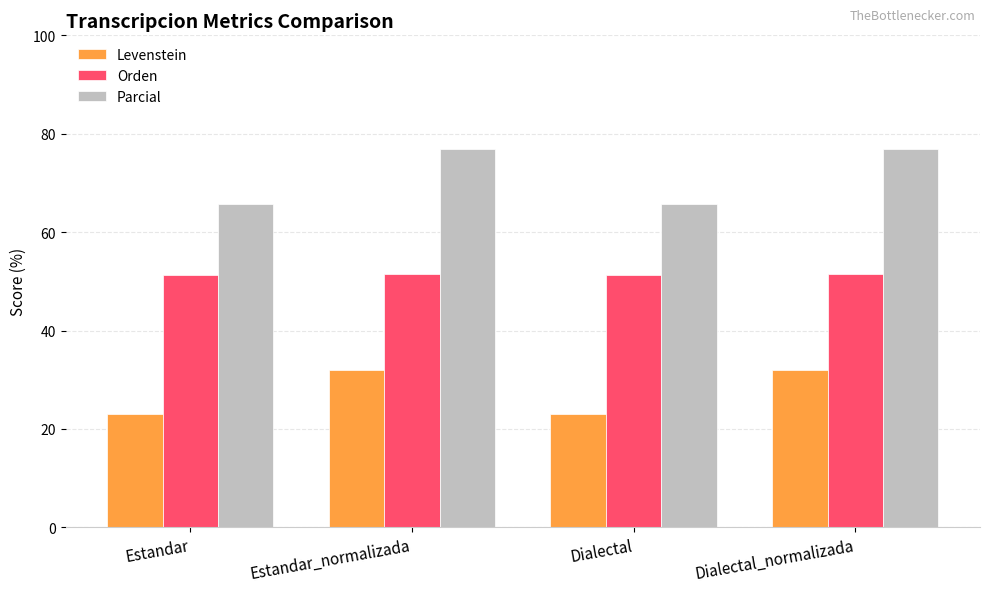

What is the label of the 1st bar from the right?

Dialectal_normalizada